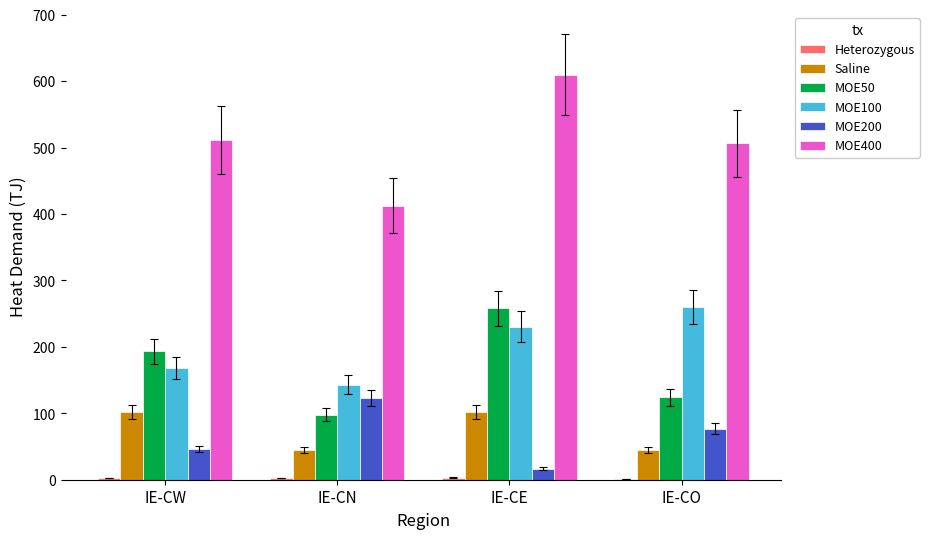

How many categories are shown in the chart?

4